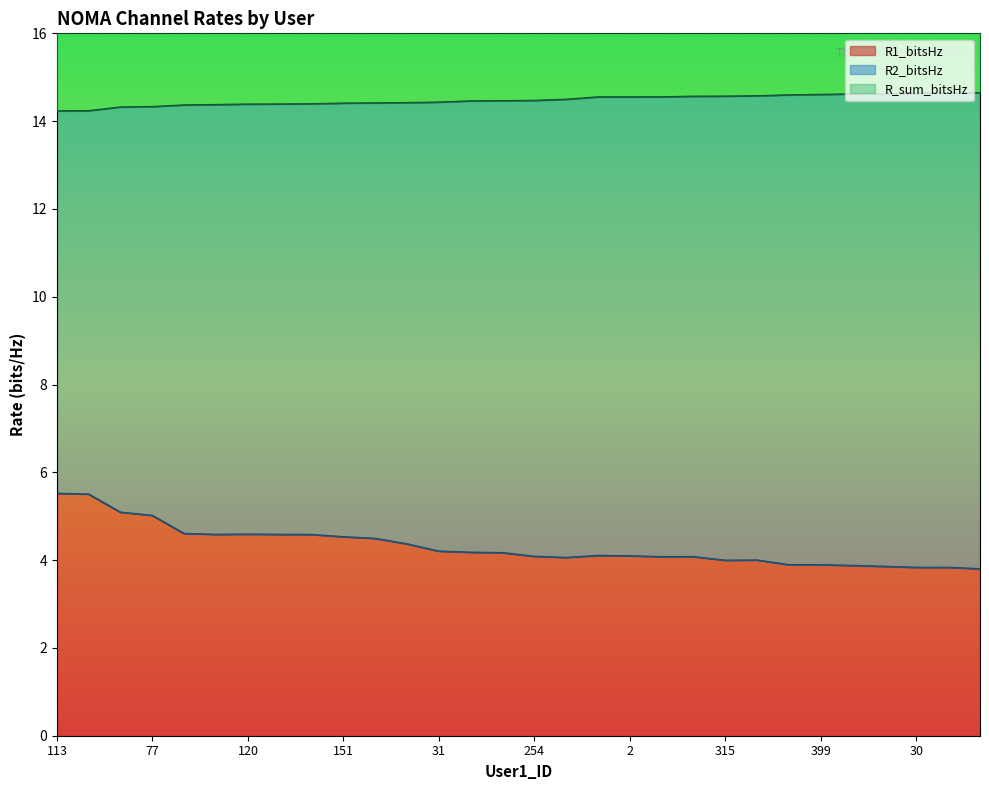

What is the smallest value displayed?

3.8